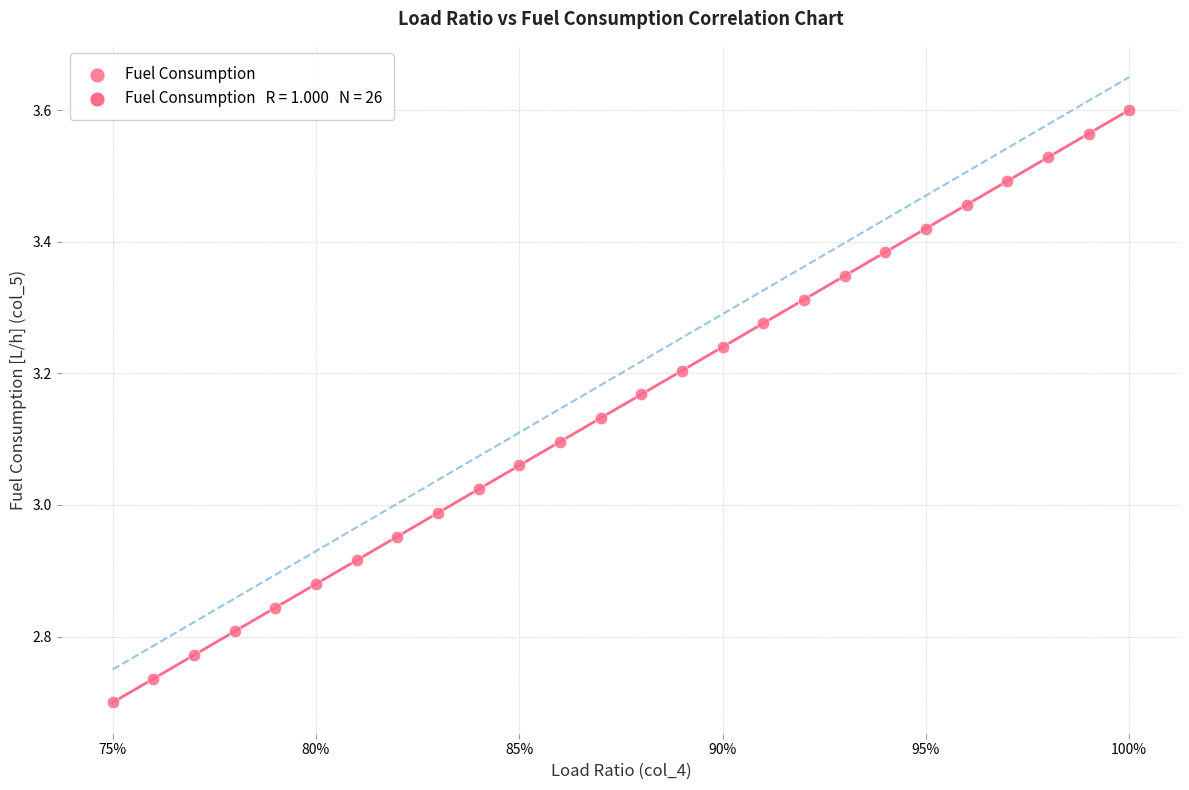

What is the range of Y values (max minus min)?

0.9